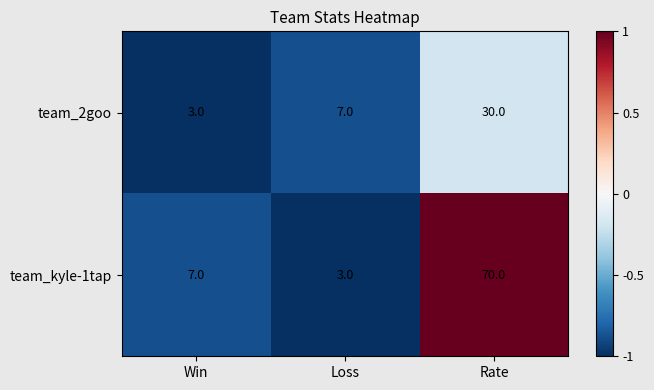

Reading left to right, extract all data points from this chart.

team_2goo: 3	7	30
team_kyle-1tap: 7	3	70